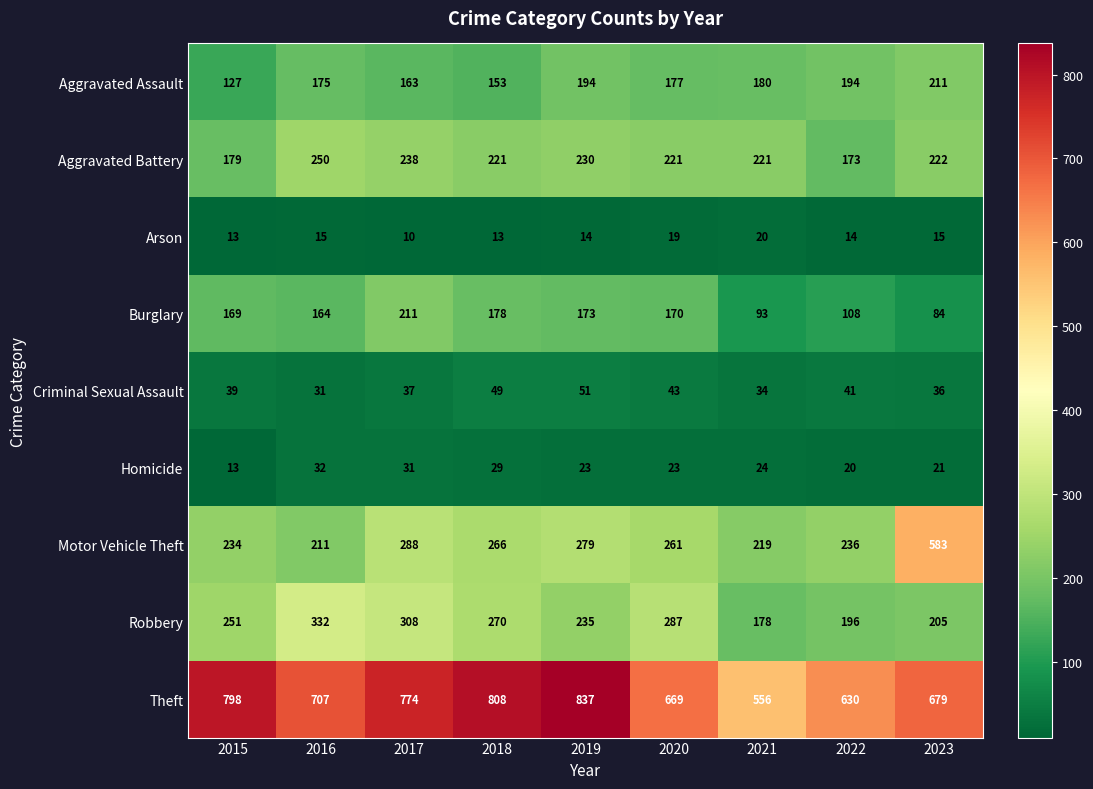

The Theft series shows 335 at 2022. True or false?

False